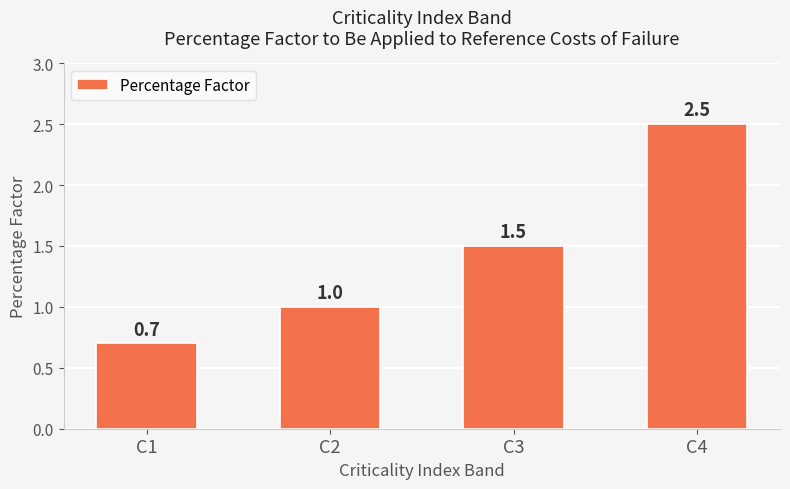

Reading right to left, extract all data points from this chart.

2.5	1.5	1.0	0.7